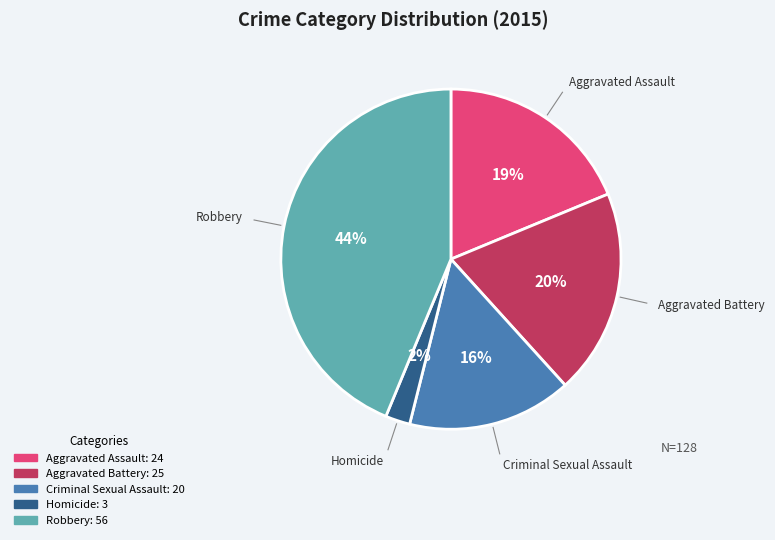

Do Robbery and Aggravated Assault together represent more than half of the pie?

Yes